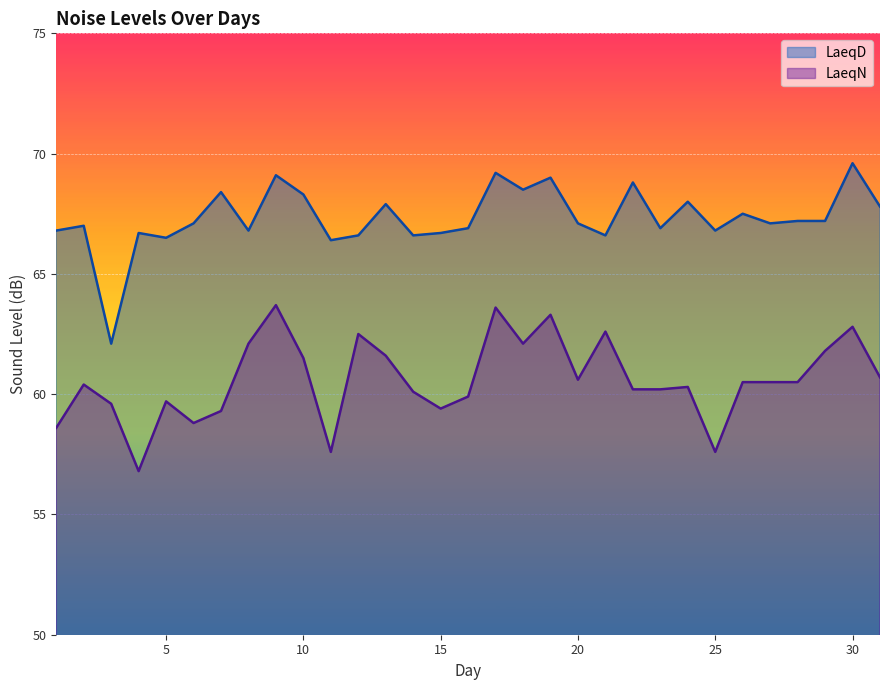

What is the value of the LaeqD point at the 2nd from the left?

67.0